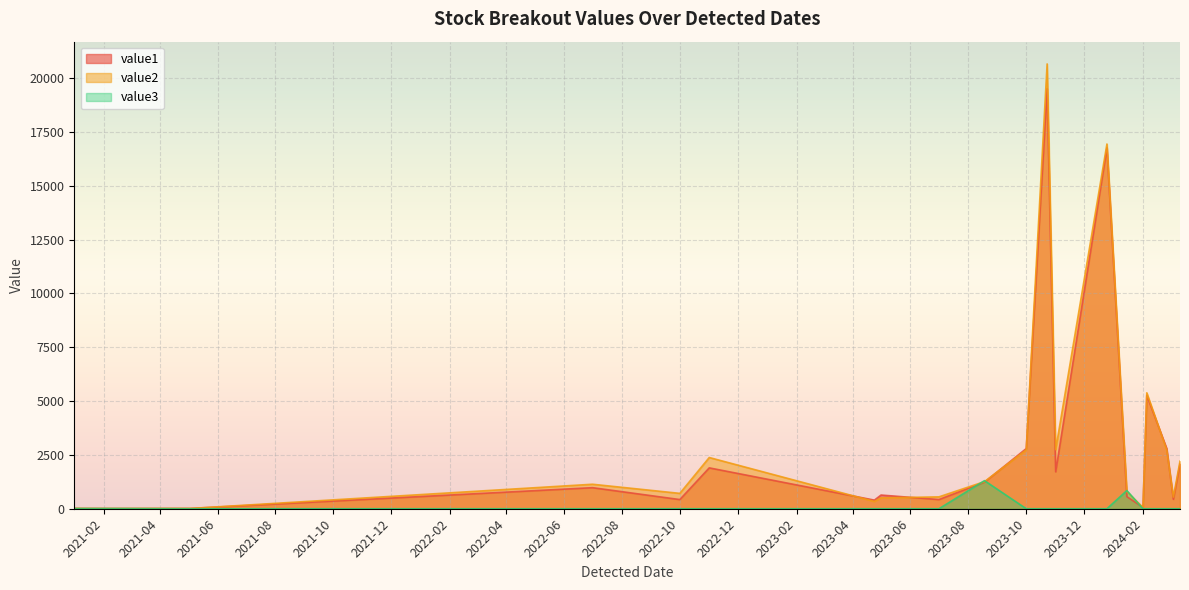

Where is value1 nearest to the value 9762?

2024-02-05